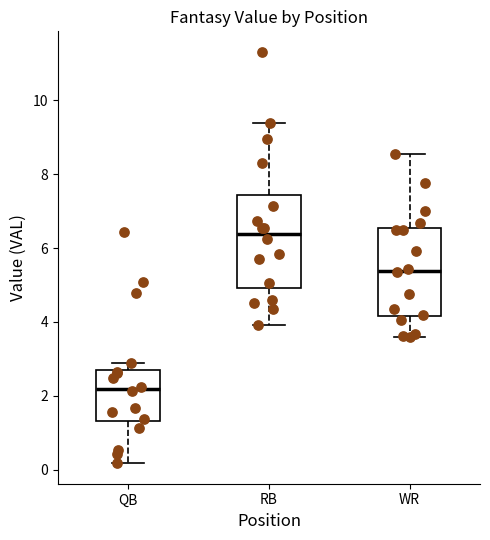

Which box's median line is the lowest?

QB